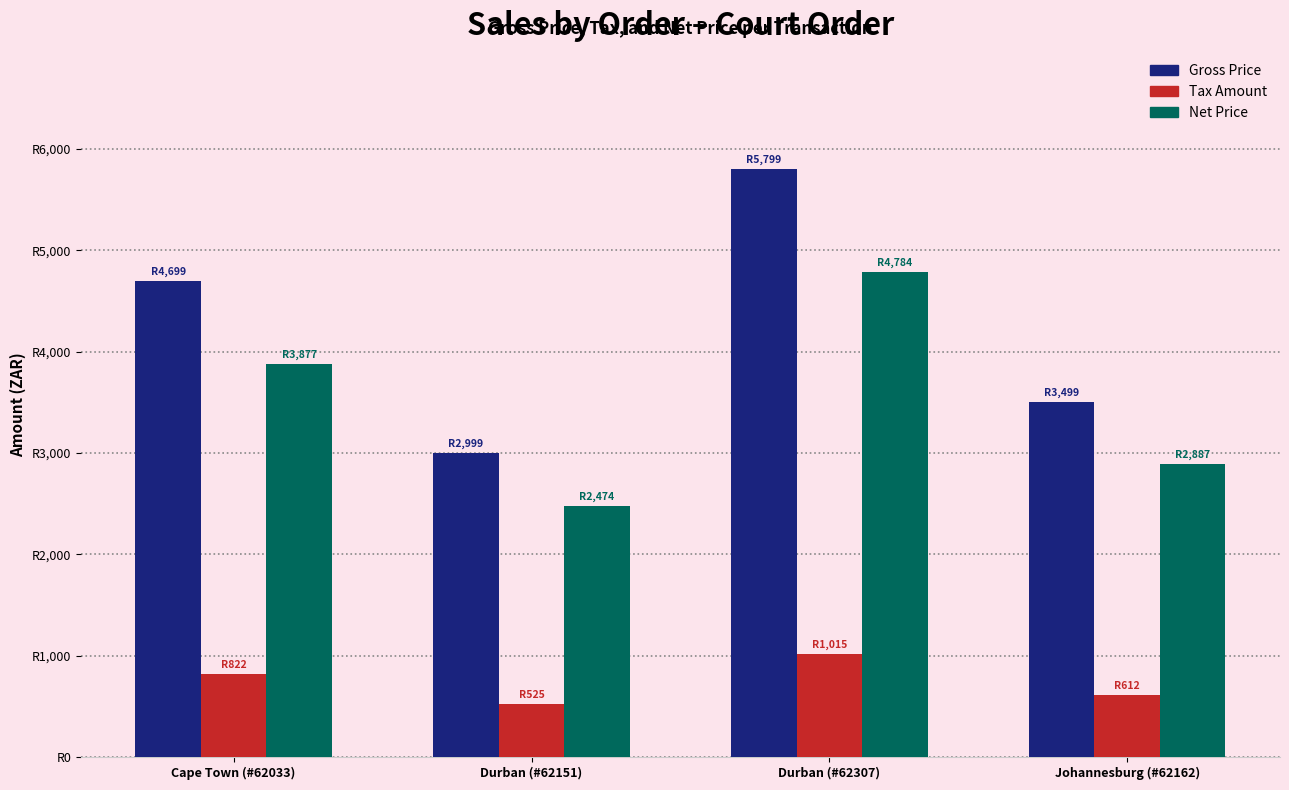

What are all the series names shown in the legend?

Gross Price, Tax Amount, Net Price